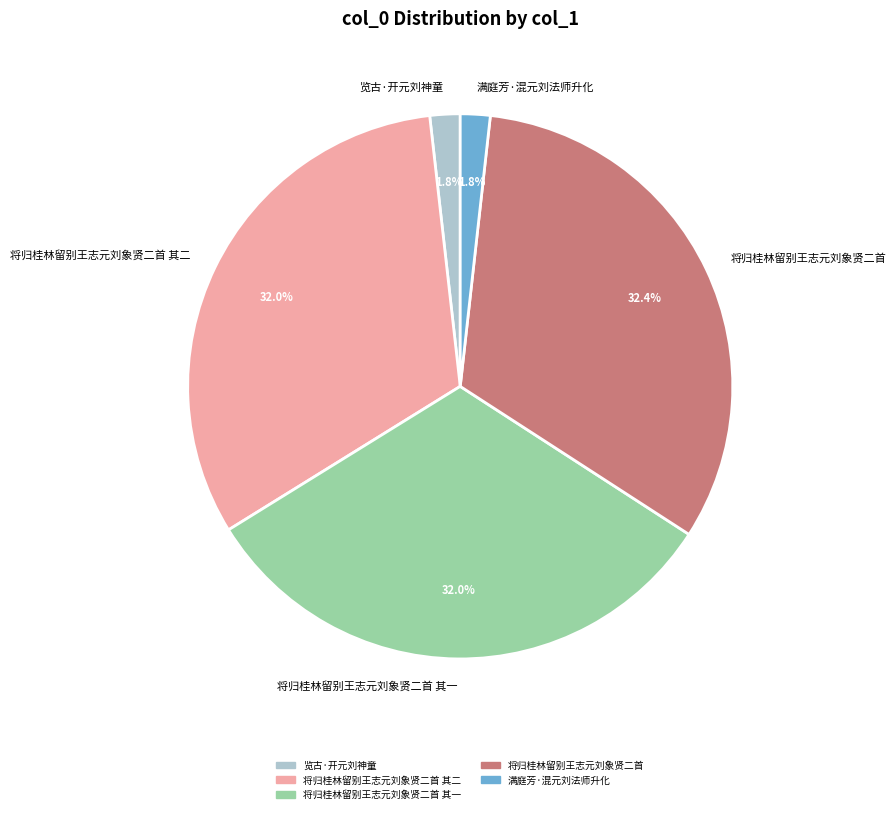

What portion of the pie excludes 将归桂林留别王志元刘象贤二首?

67.6%